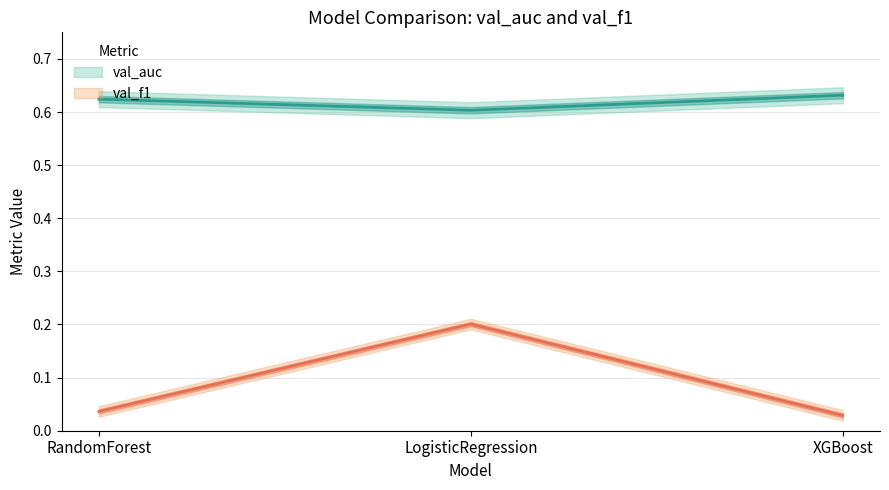

The XGBoost series shows 0.0 at val_f1. True or false?

True